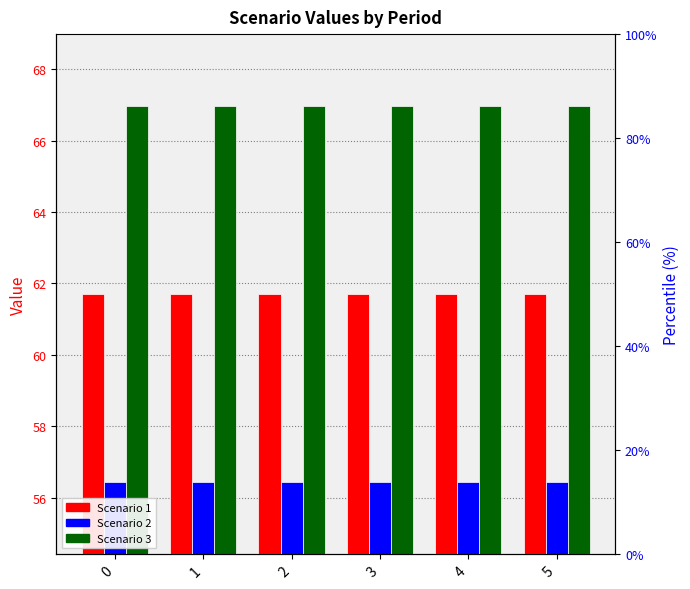

Rank the categories by Scenario 1 value from highest to lowest.

0, 1, 2, 3, 4, 5